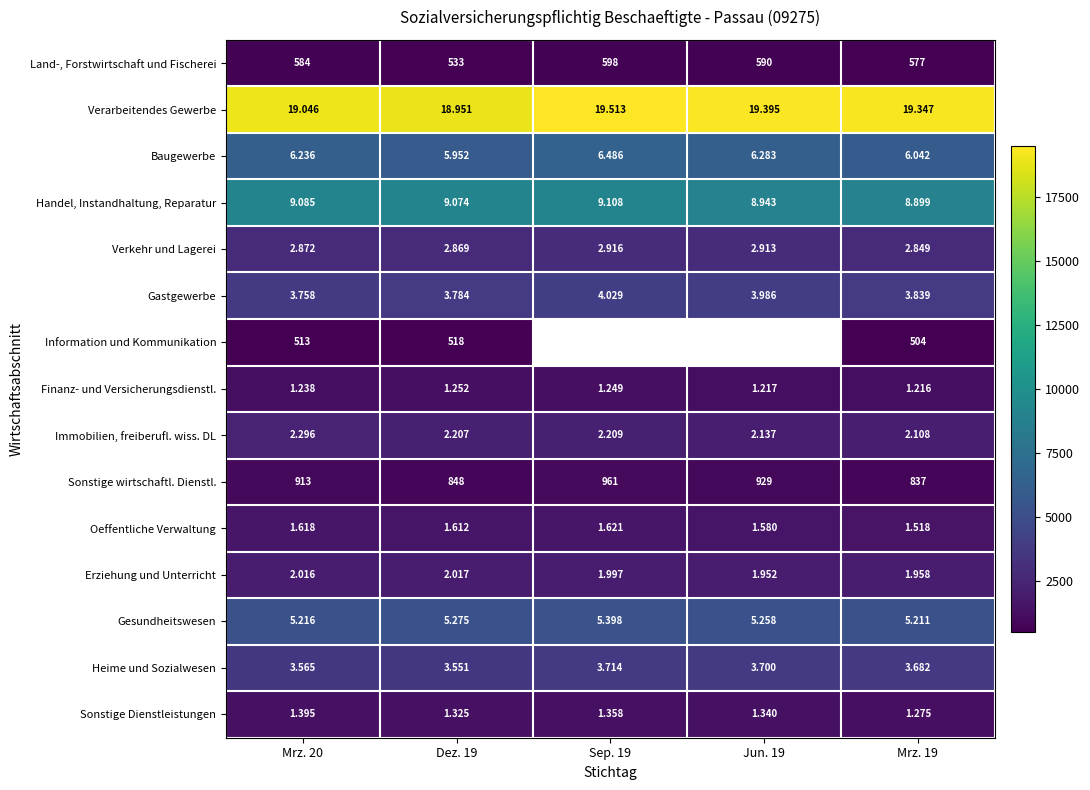

What is the difference between the maximum and minimum values in the Sonstige wirtschaftl. Dienstl. series?

124.0